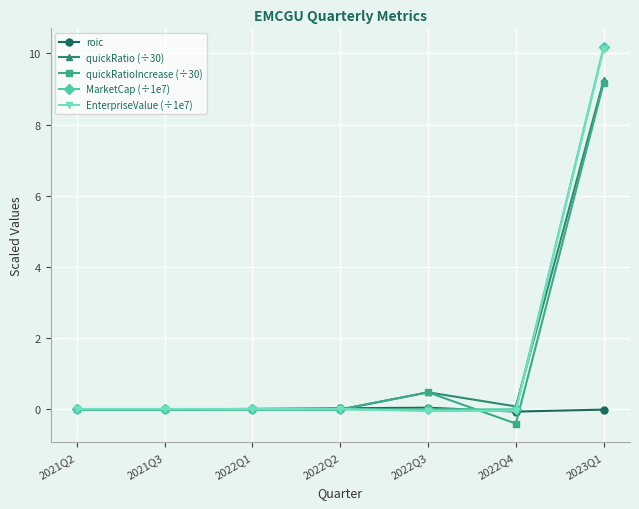

What is the difference between the maximum and minimum values in the MarketCap (÷1e7) series?

10.2